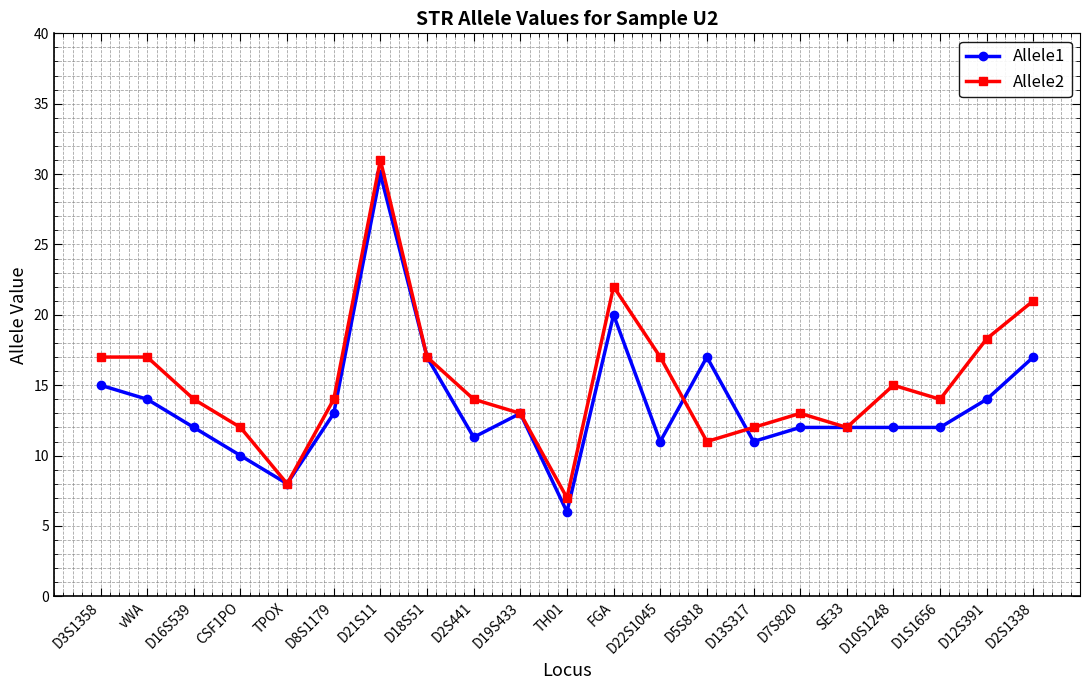

True or false: Allele1 has more than 1 interior local peaks.

True